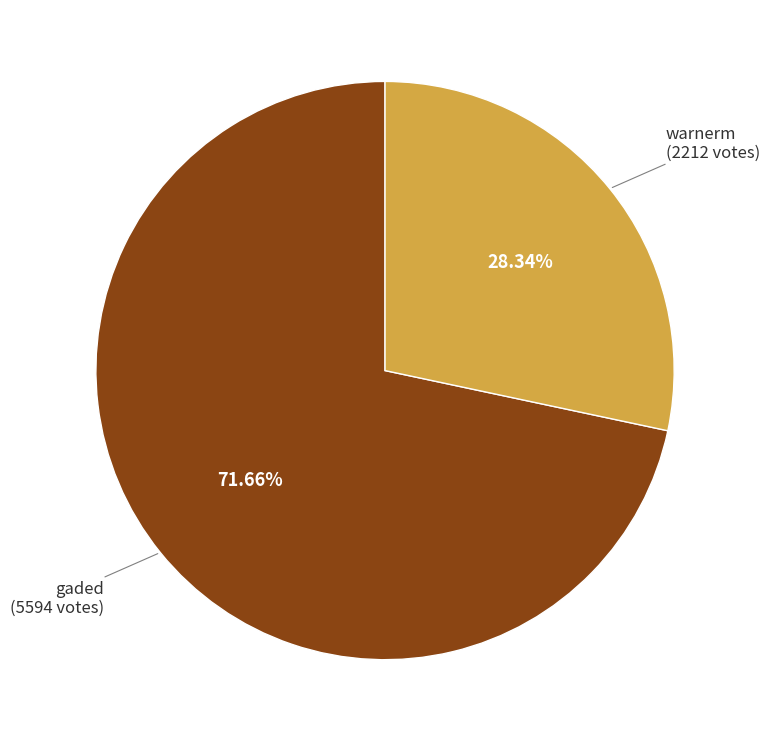

Is there a majority slice in this chart?

Yes